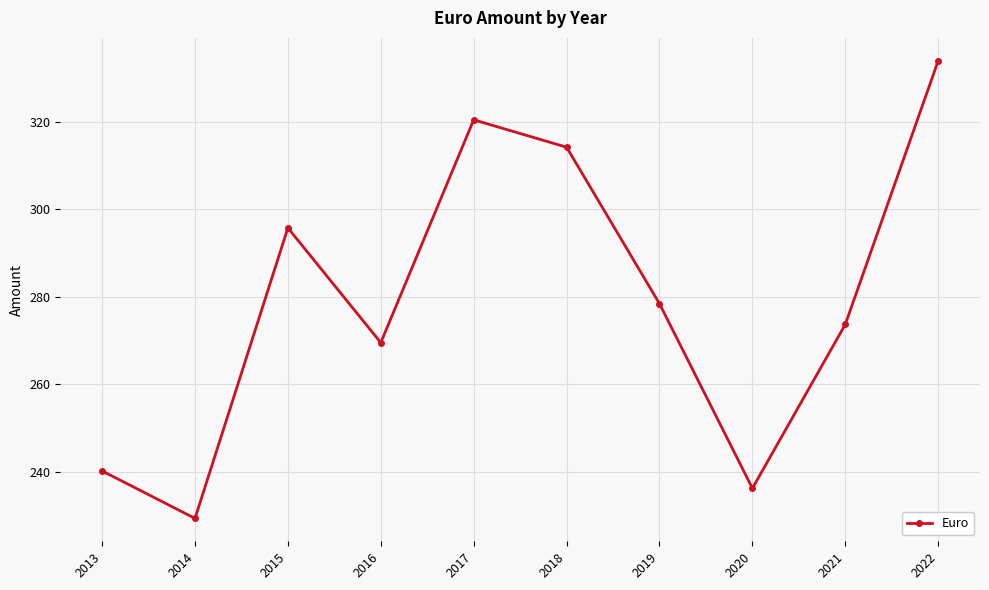

What value does the data have at 2018?

314.2